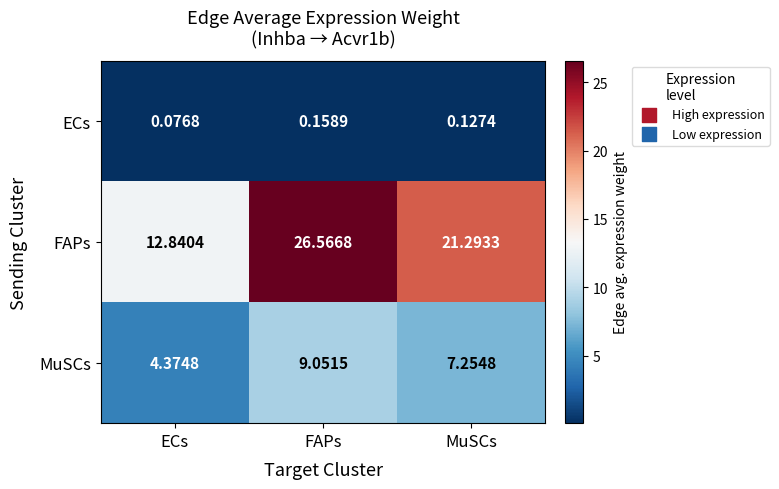

At ECs, list the series in order from smallest to largest.

ECs, MuSCs, FAPs